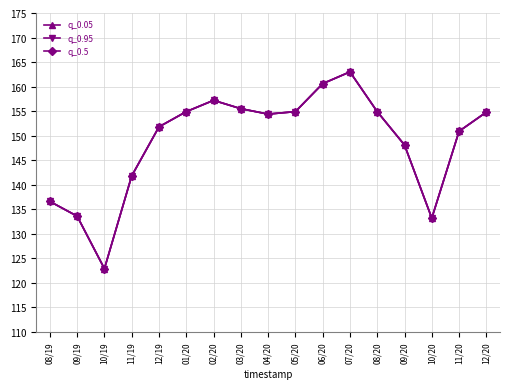

Is this an area chart (filled region under the line)?

No